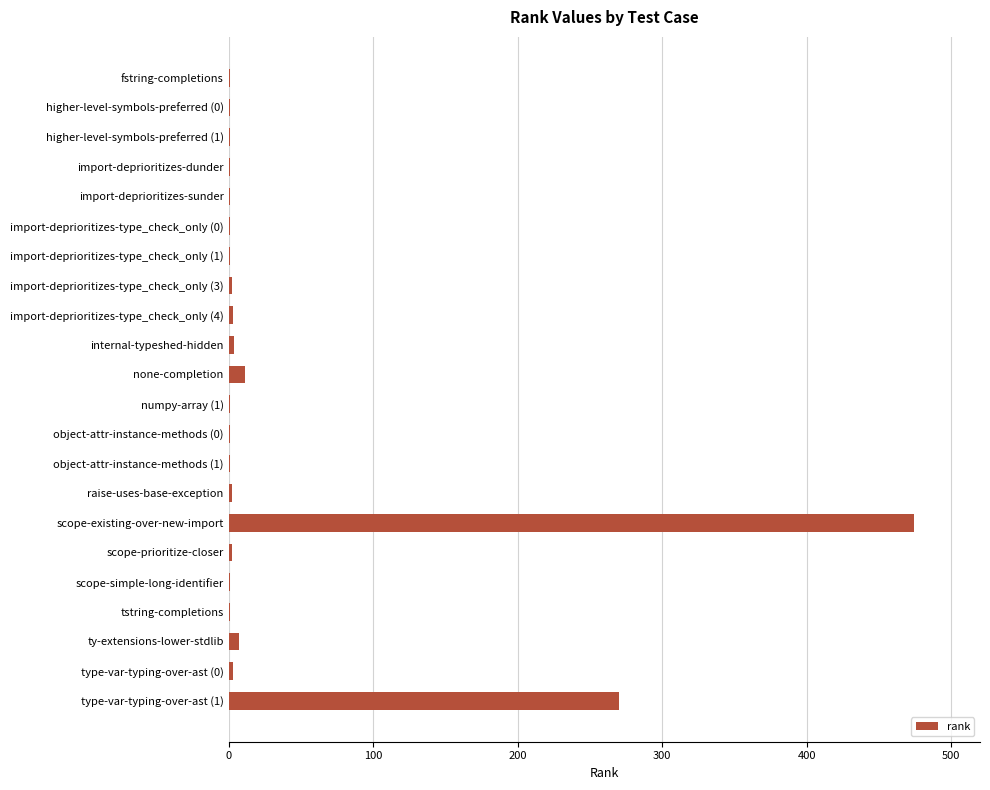

At which category does the chart reach its peak across all series?

scope-existing-over-new-import